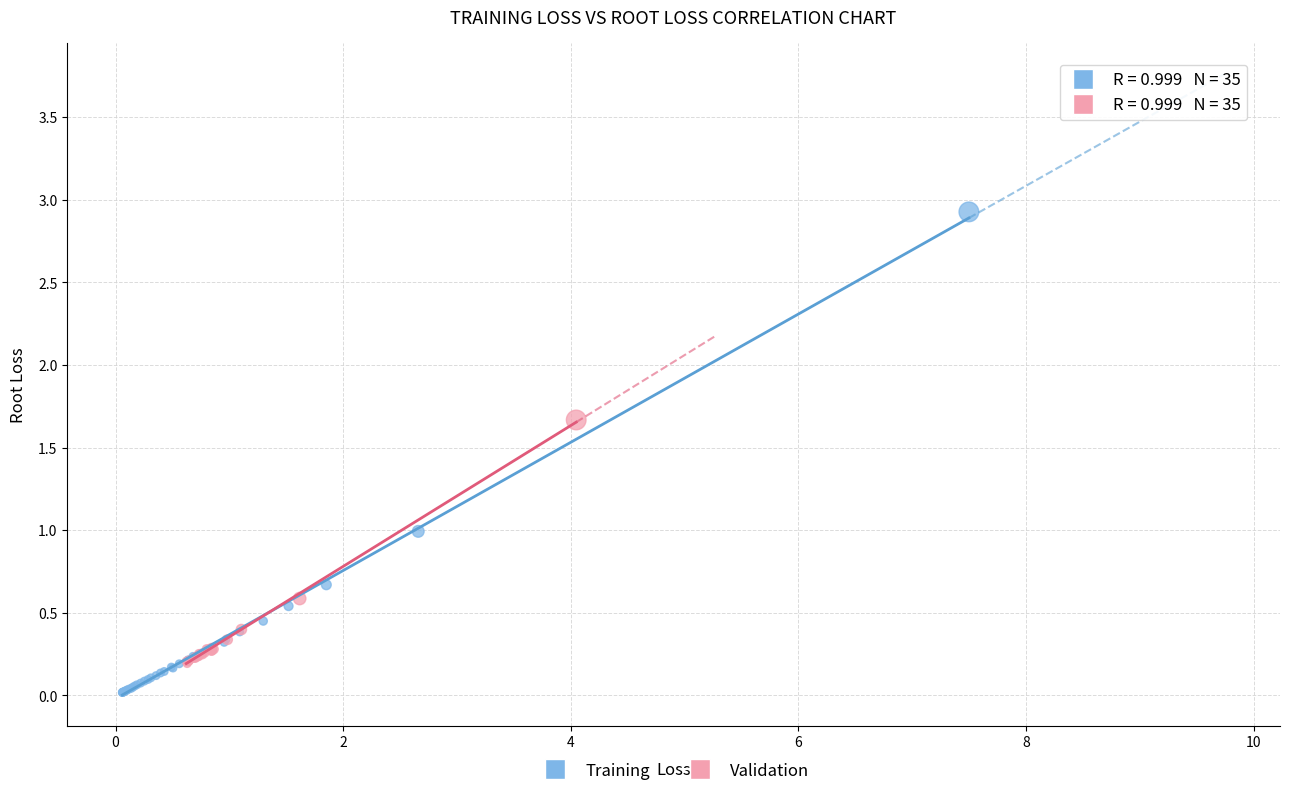

Which series contains the lowest Y value?

Training